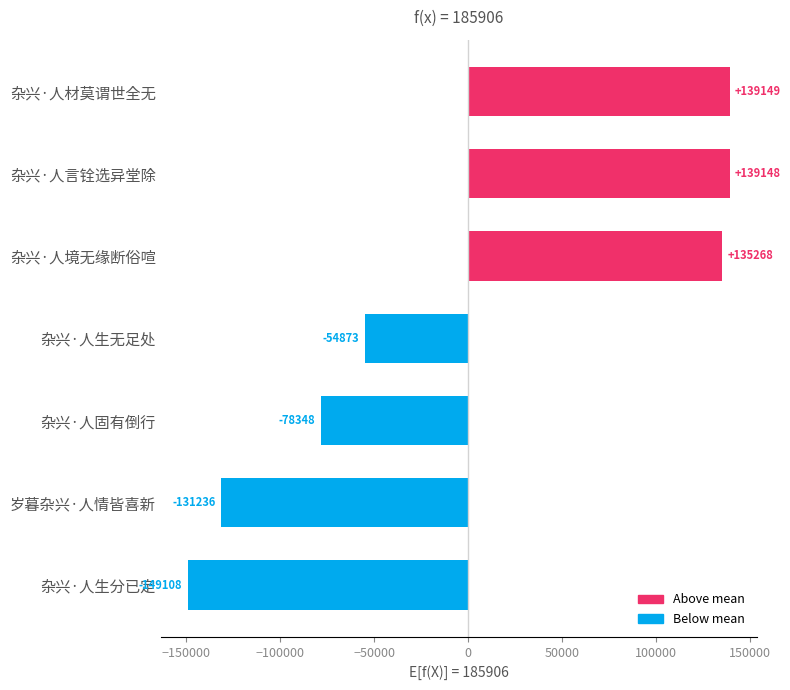

What is the difference between the maximum and minimum values?

288257